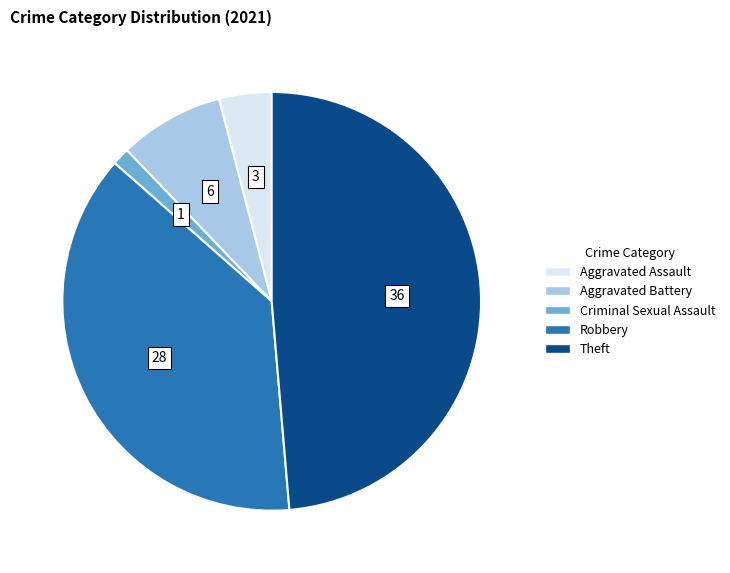

Which category has the biggest portion of the pie?

Theft